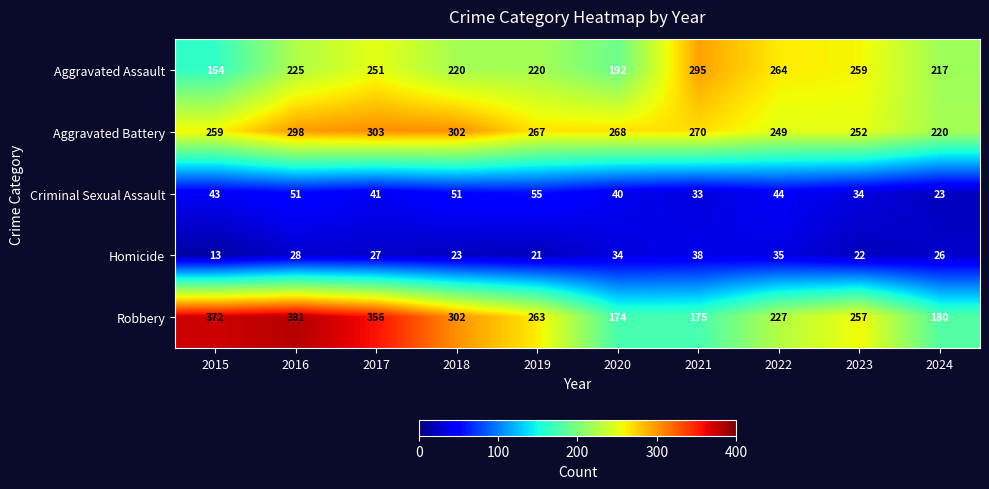

At which category does the chart reach its peak across all series?

2016